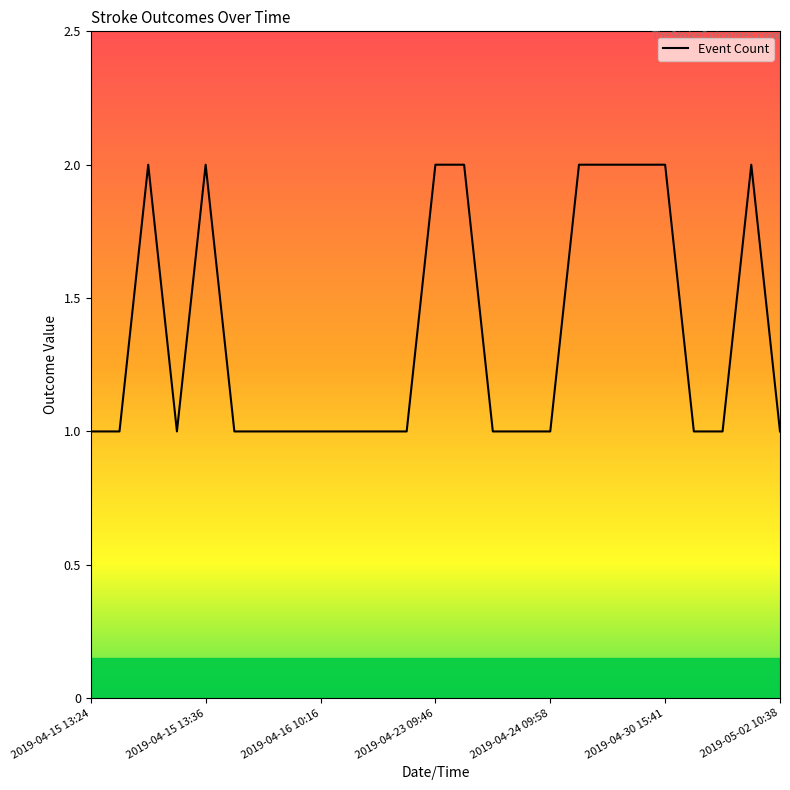

Does the chart have visible grid lines?

No